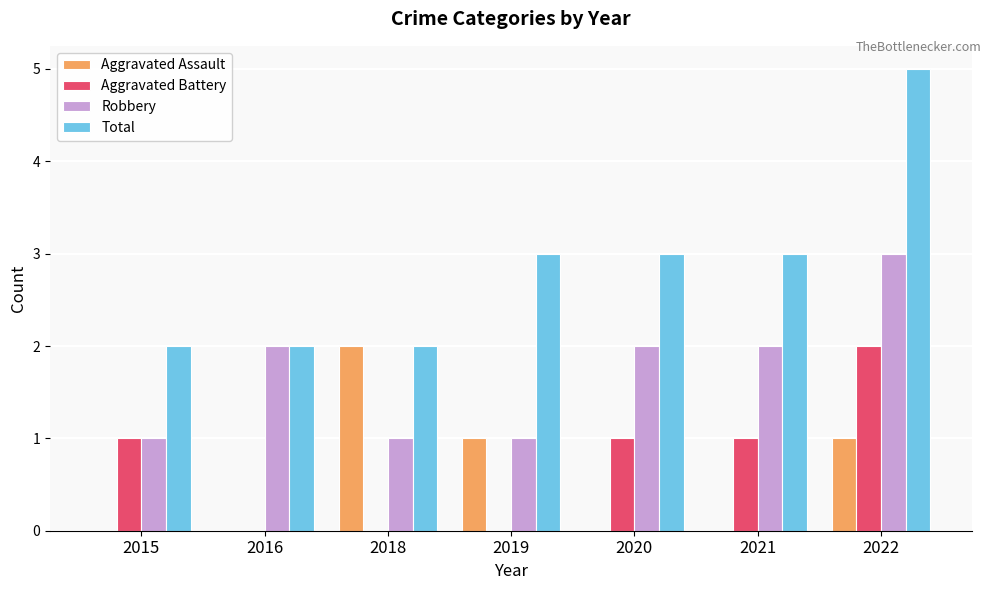

Which series has the largest range (max minus min)?

Total